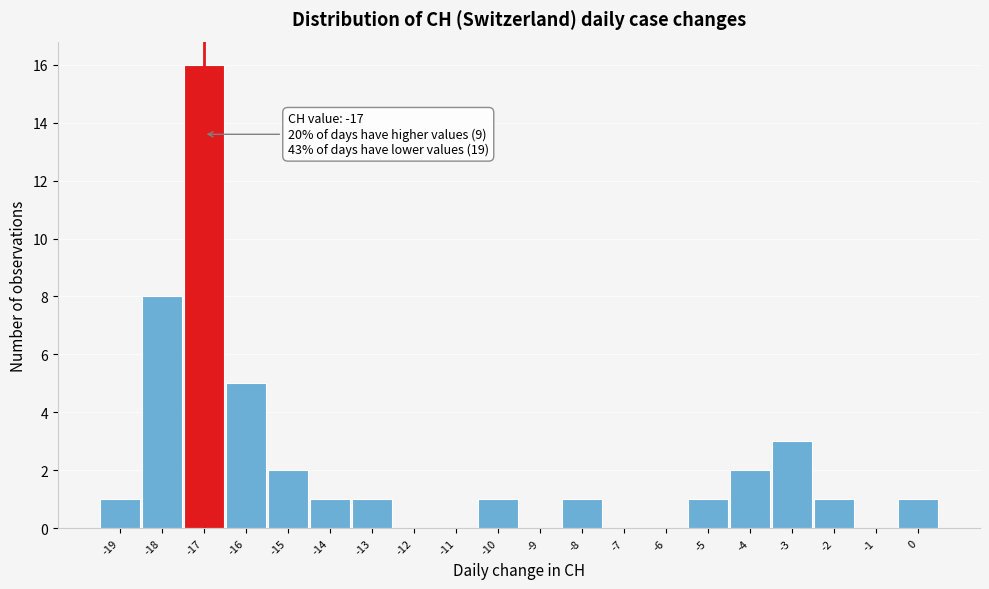

Over which range of the x-axis is the bar tallest?

-17.5 to -16.5